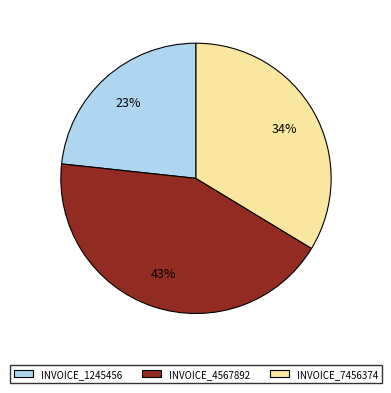

Count the number of slices in the pie.

3